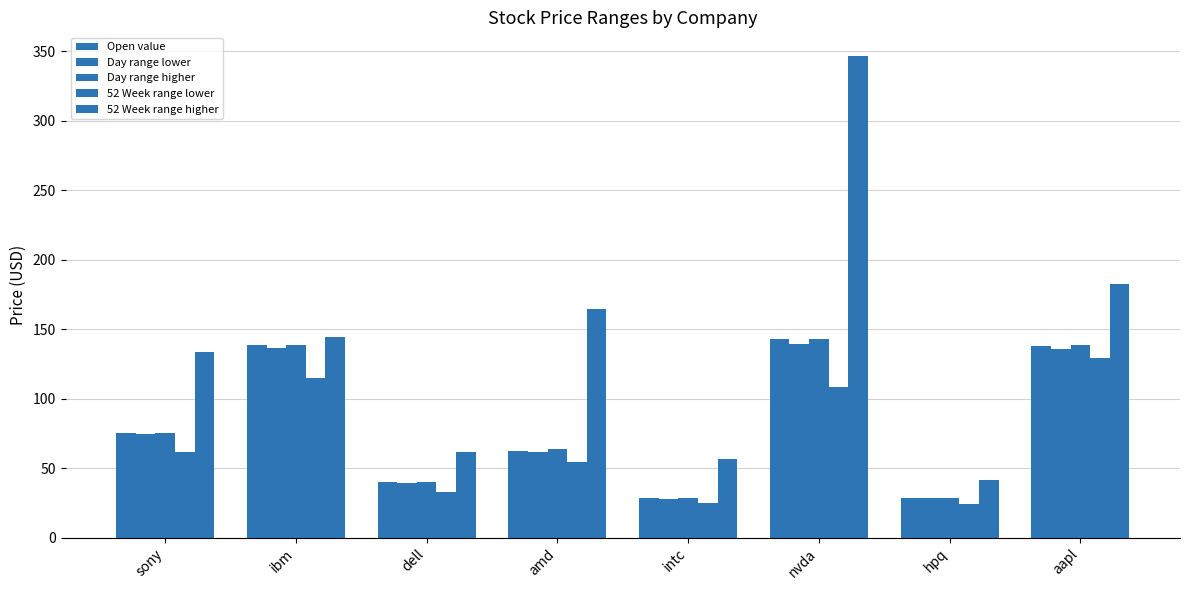

Between dell and nvda, which series saw the biggest shift?

52 Week range higher